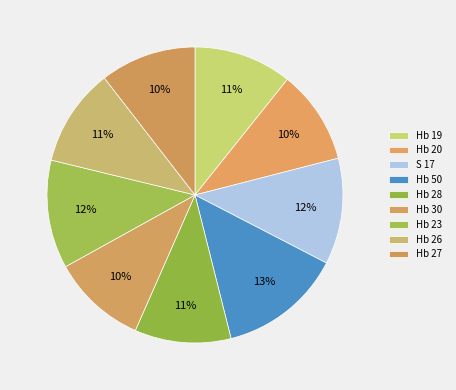

Is it true that Hb 19 is 2% of the pie?

False